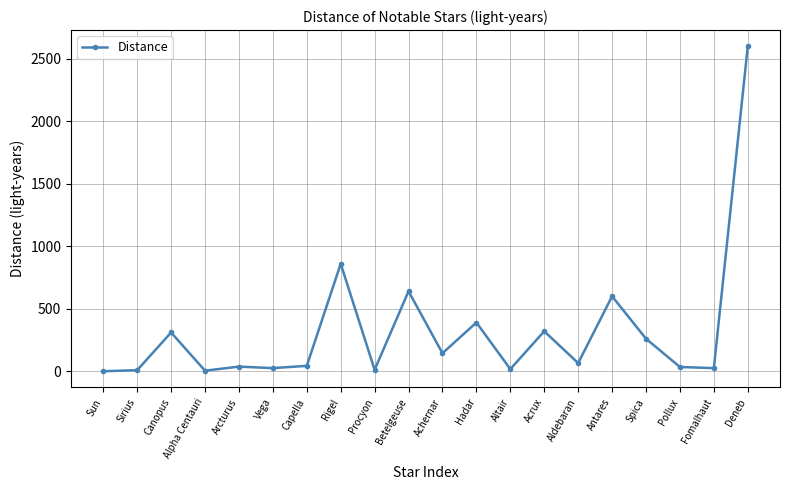

How many lines are shown in the chart?

1